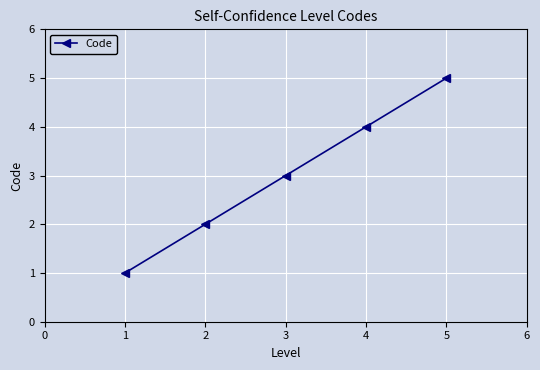

How many categories are shown in the chart?

5